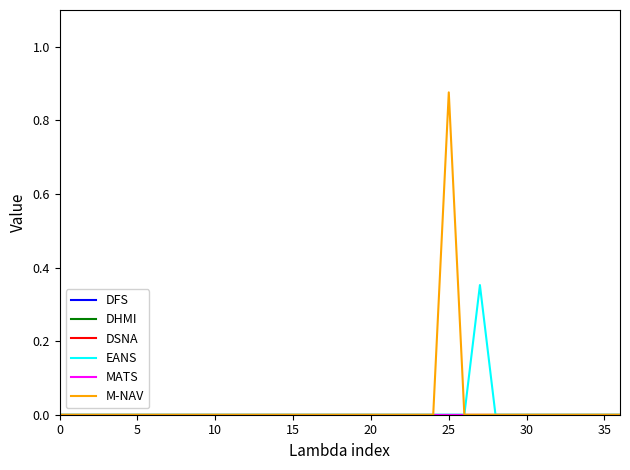

True or false: DSNA and DHMI cross at least once.

False